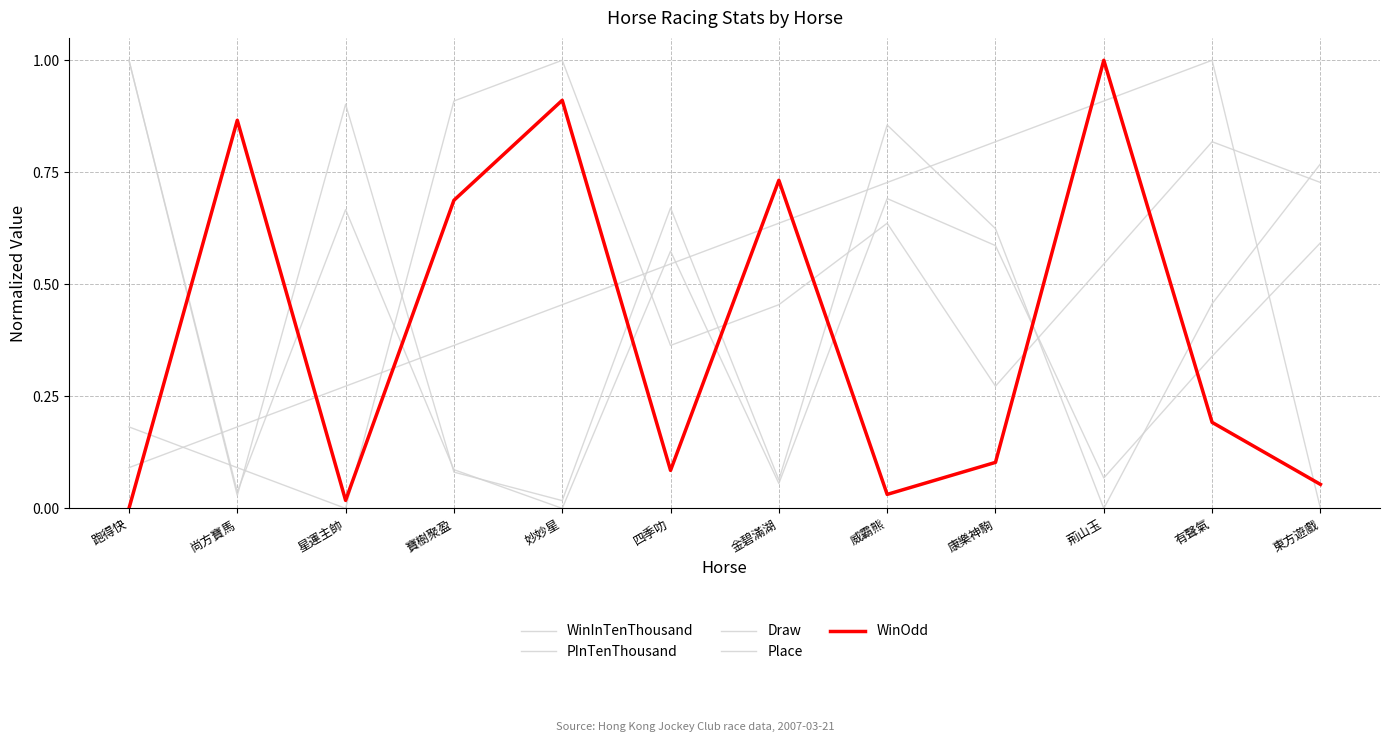

Rank the series by their maximum value, from highest to lowest.

WinInTenThousand, PInTenThousand, Draw, Place, WinOdd